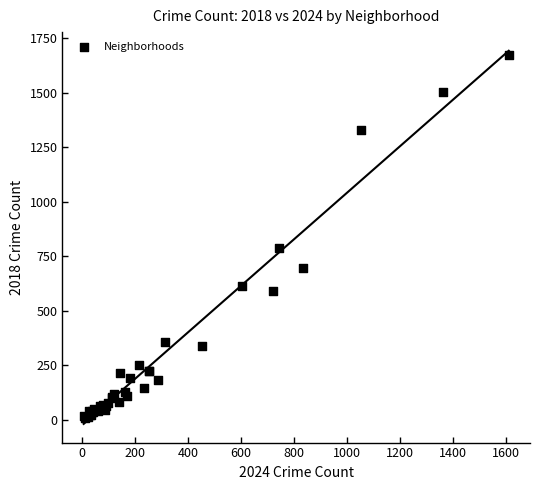

What Y value in the scatter plot is closest to 841?

788